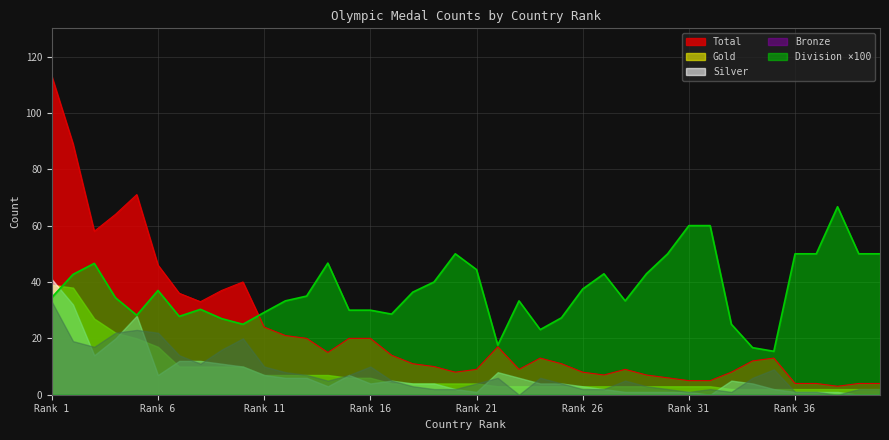

The Gold series shows 14.6 at 10. True or false?

False